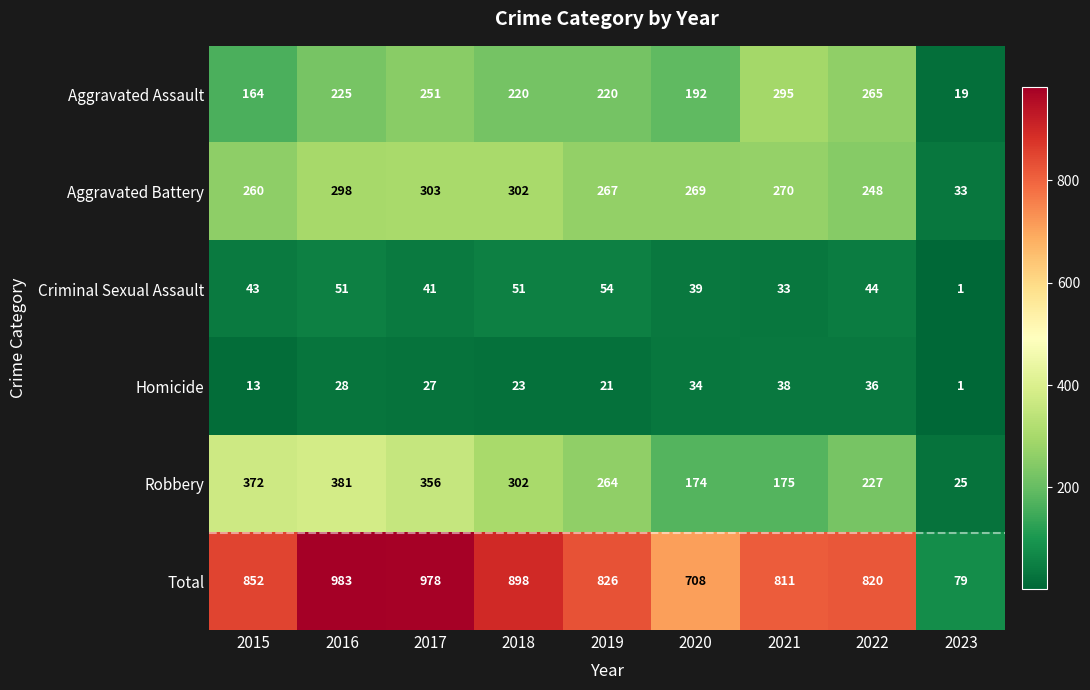

Which label corresponds to the smallest value in the chart?

2023